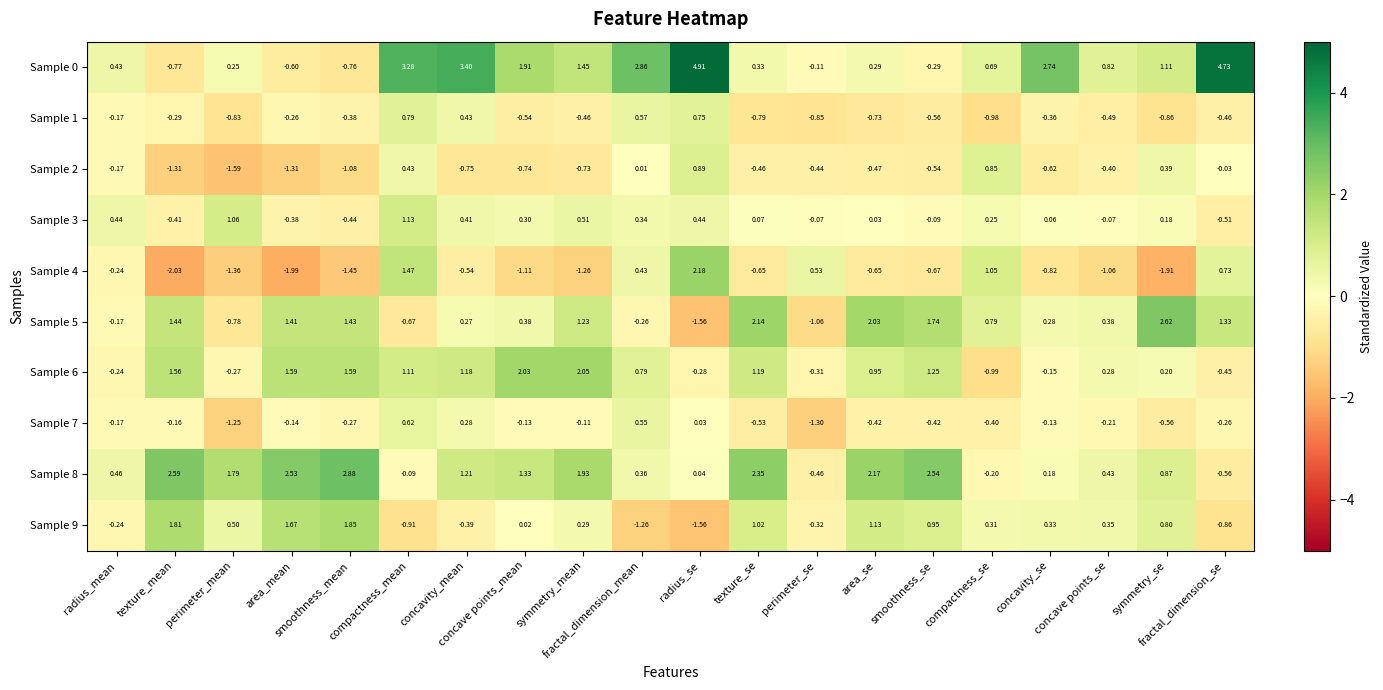

What is the total value across all series at symmetry_se?

2.8